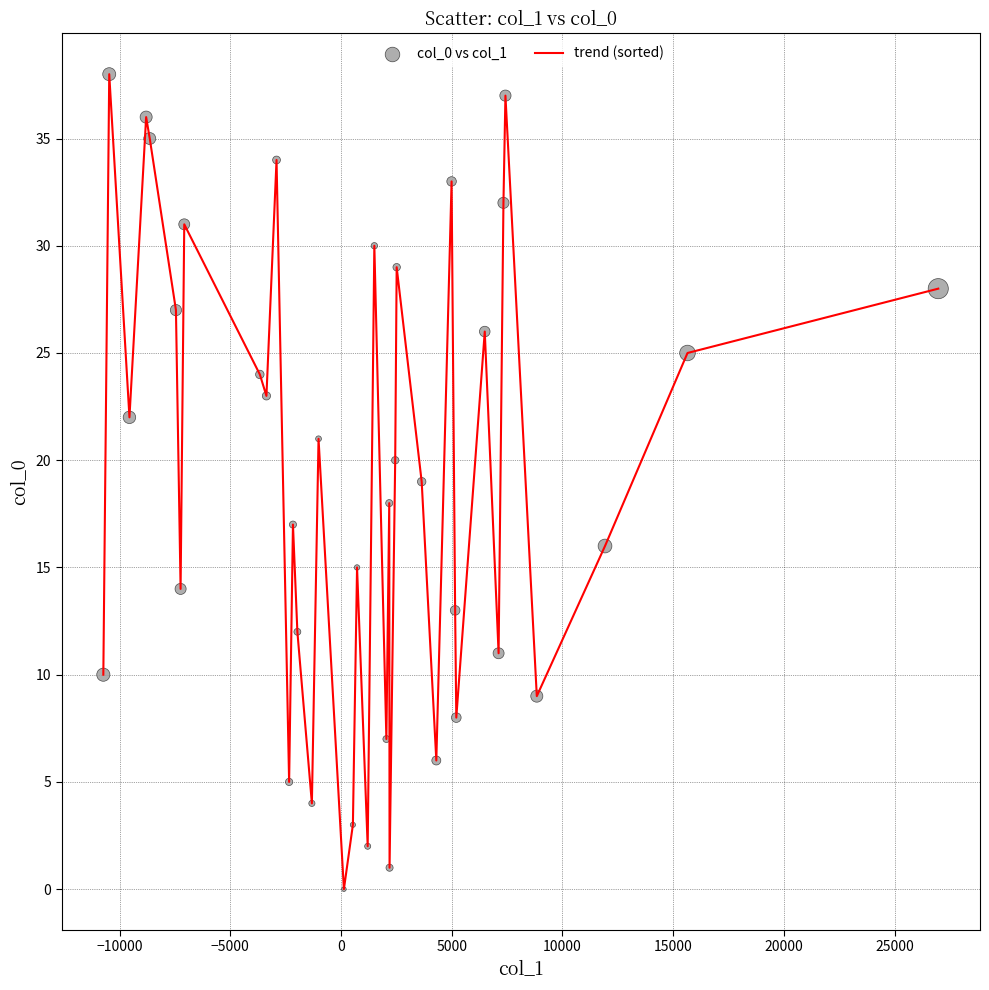

What is the difference between the maximum and minimum values?

38